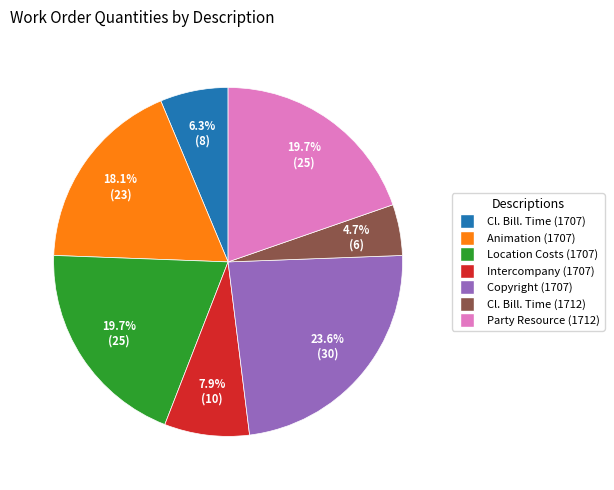

Is there any slice that represents more than half of the pie?

No